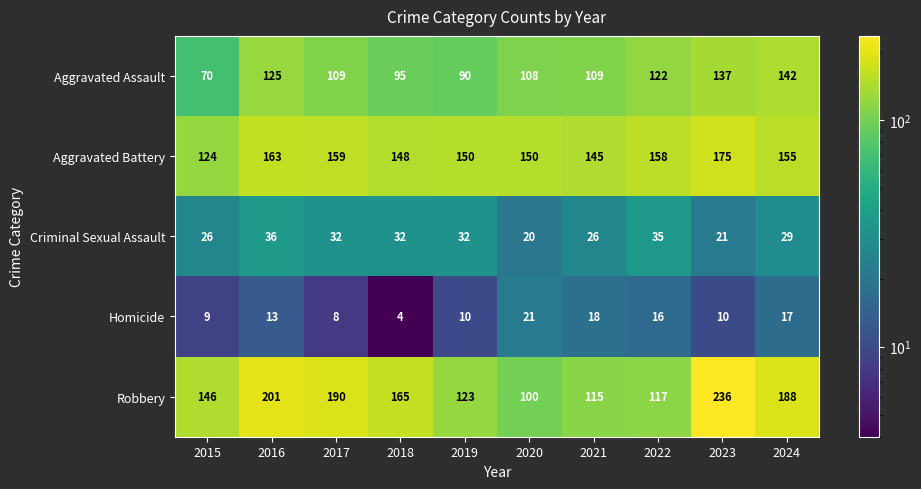

Which series changed the most between 2016 and 2021?

Robbery